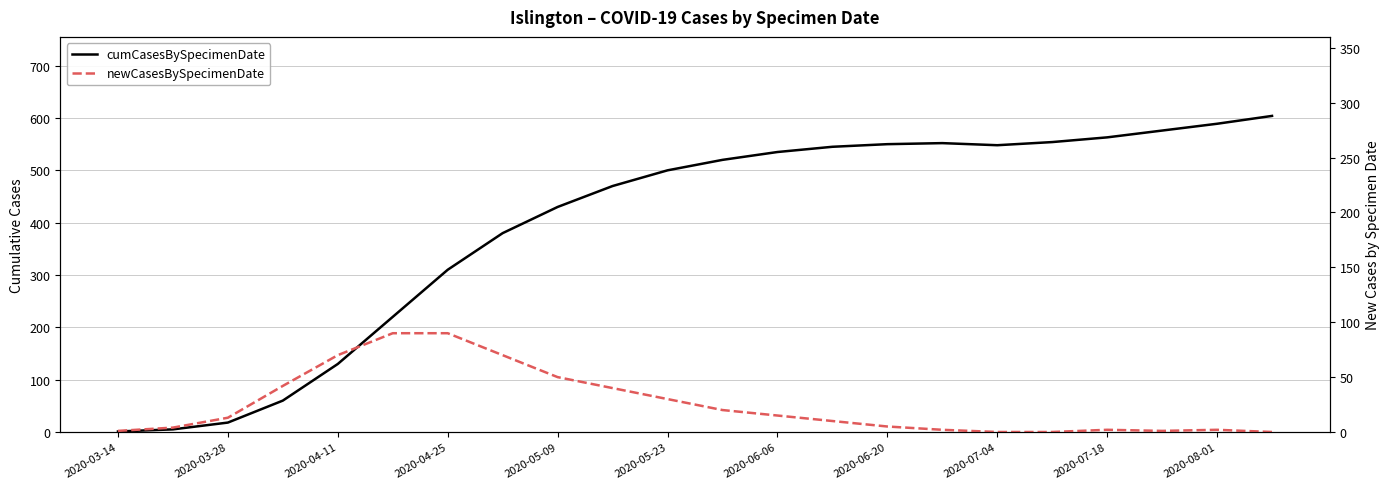

How many interior local peaks does the newCasesBySpecimenDate series have?

2